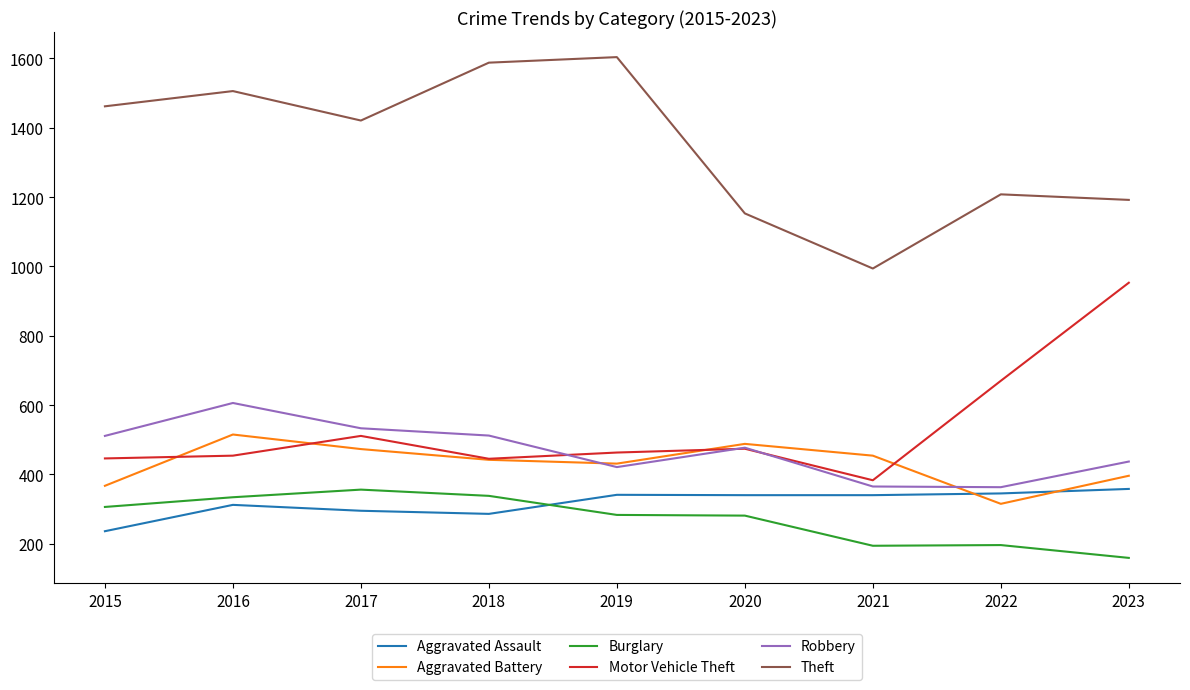

Which series has the largest range (max minus min)?

Theft